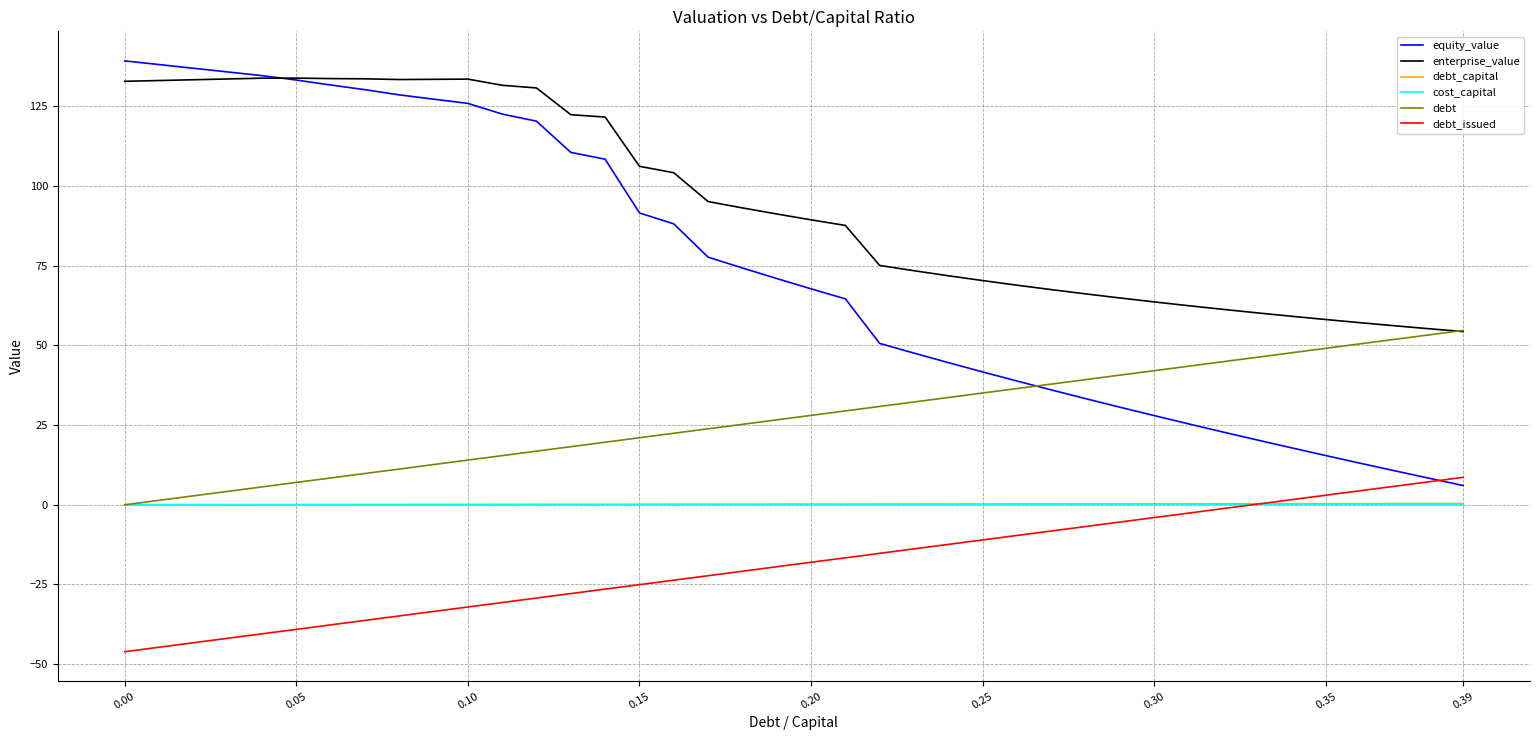

What is the minimum value for debt_issued?

-46.1